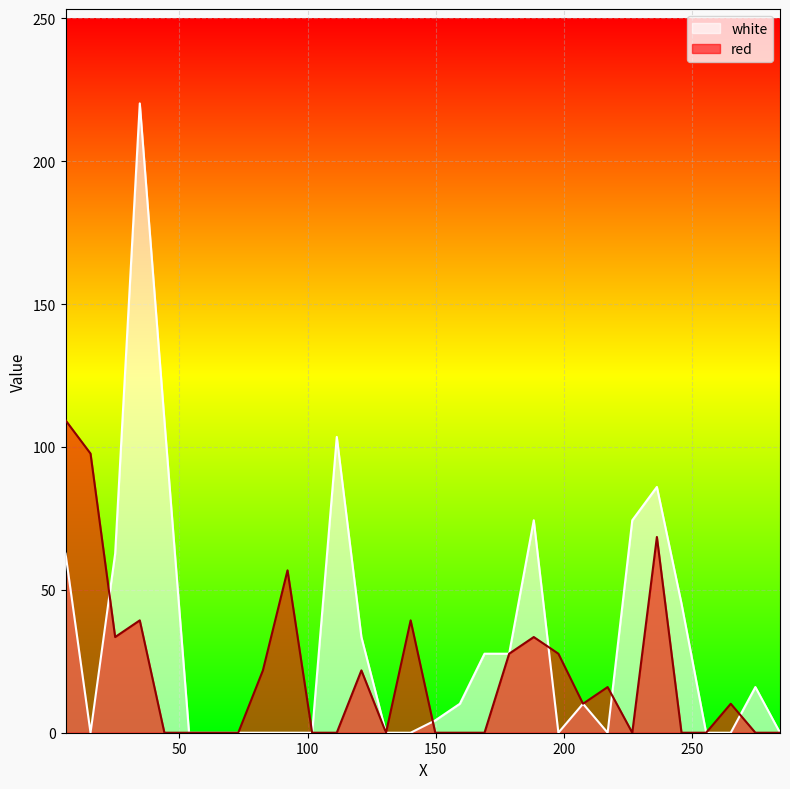

True or false: red has more than 0 points higher than both neighbors.

True